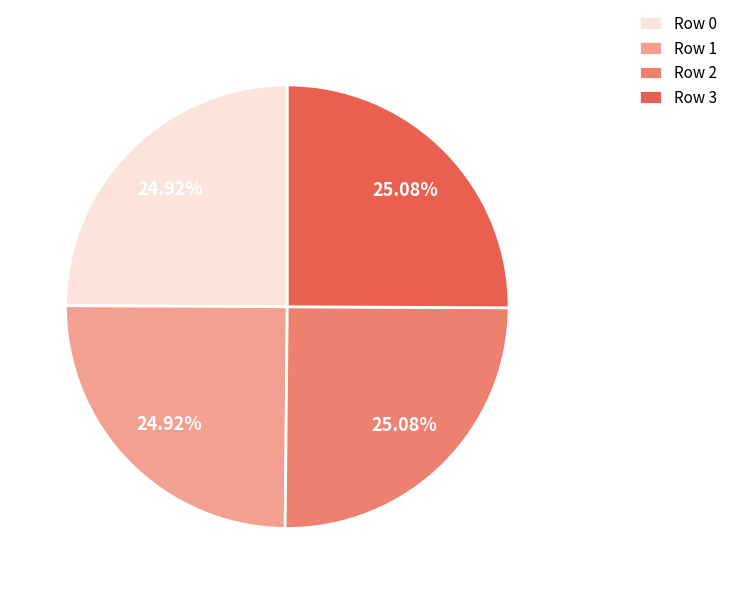

To the nearest percent, what is the average slice percentage?

25%